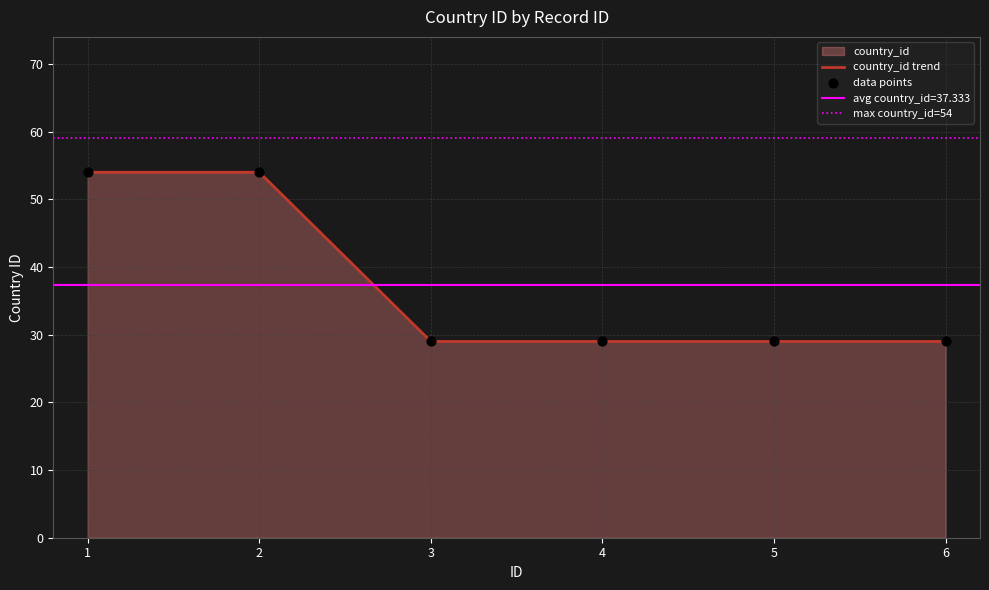

Which has a higher value, 1 or 3?

1